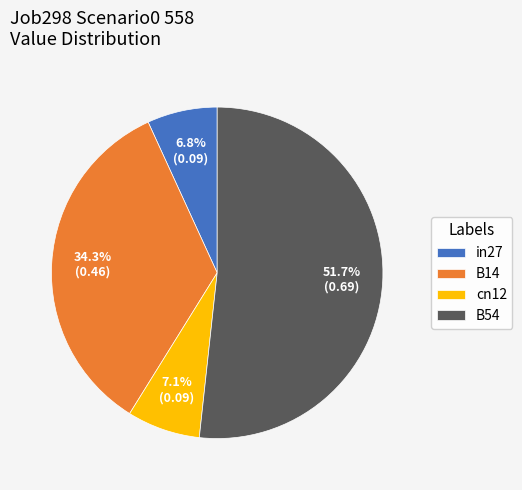

Do B14 and in27 together represent more than half of the pie?

No